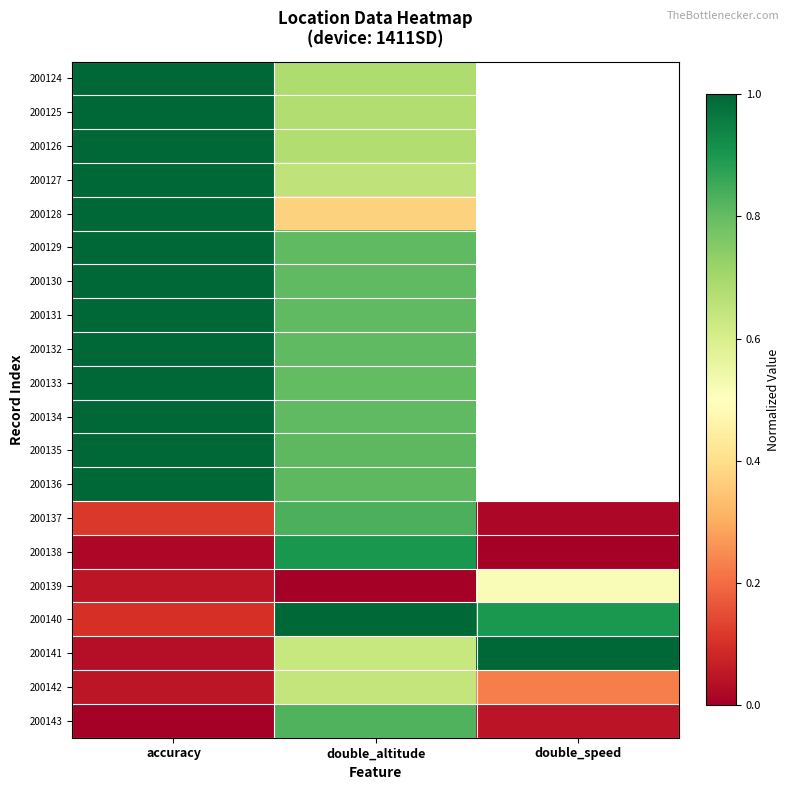

At which category is the sum across all series the highest?

double_altitude